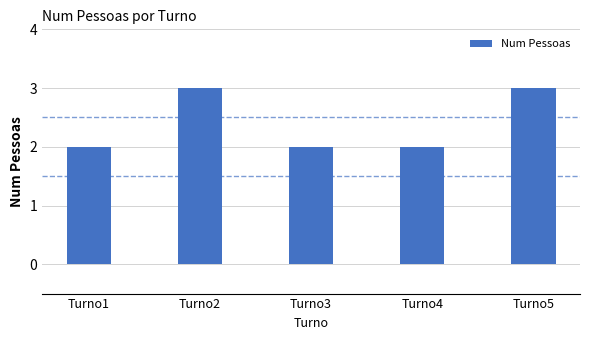

What is the average value?

2